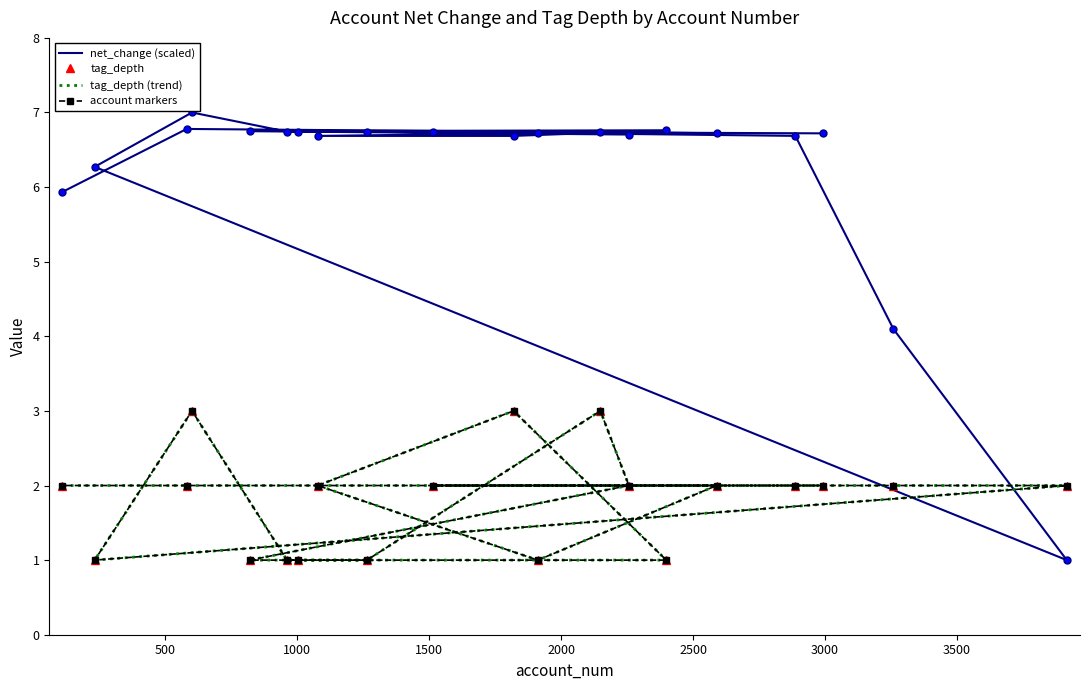

True or false: account markers and tag_depth cross at least once.

False